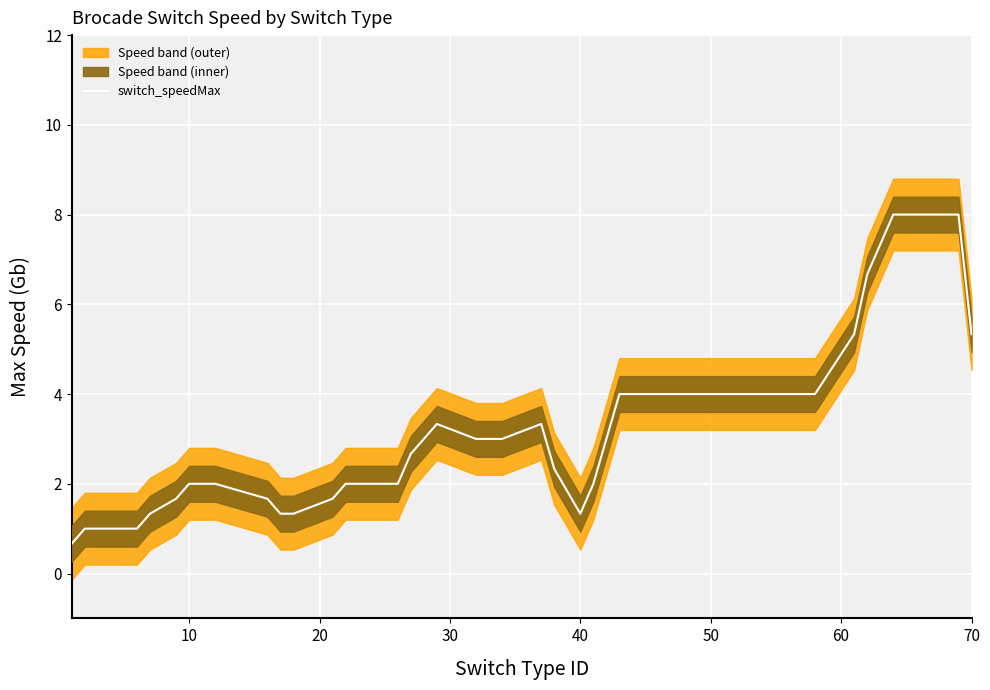

What is the greatest value displayed?

8.0